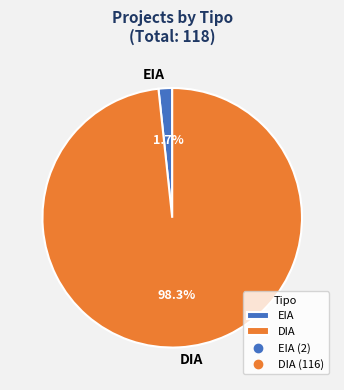

Rank the categories by value from lowest to highest.

EIA, DIA